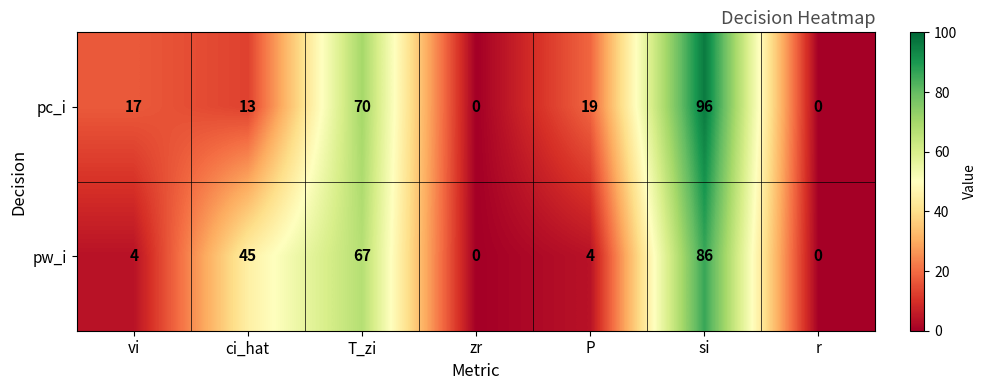

Reading left to right, what are all the values shown in this chart?

pc_i: 17	13	70	0	19	96	0
pw_i: 4	45	67	0	4	86	0